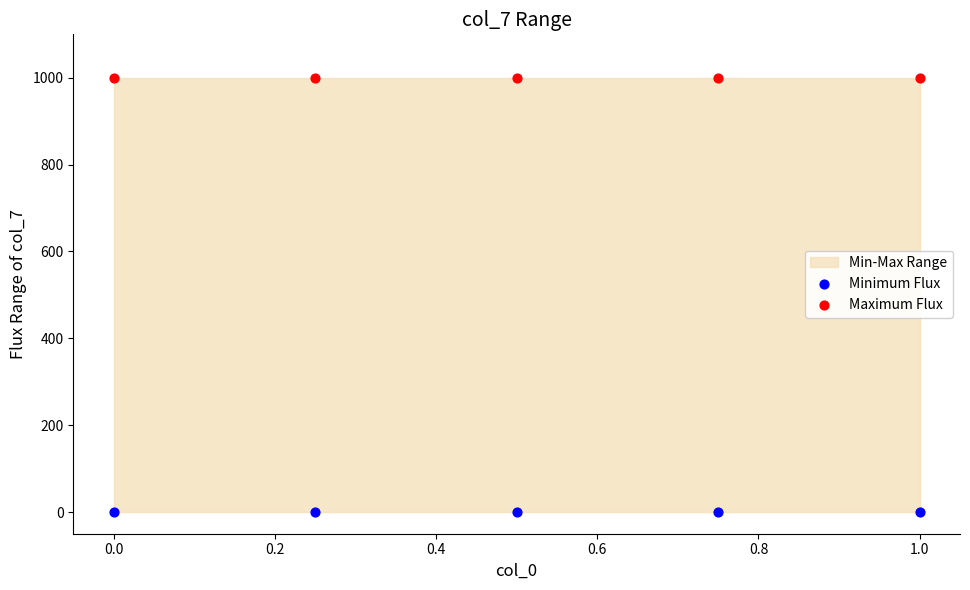

Which series contains the lowest Y value?

Minimum Flux